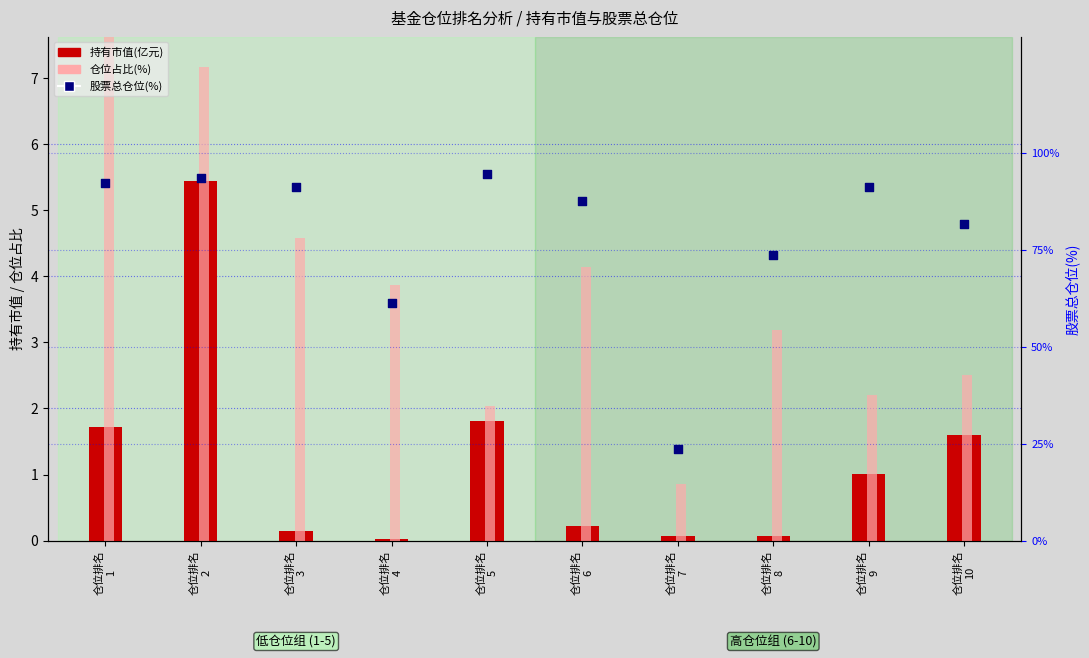

Which series has the largest total across all categories?

股票总仓位(%)